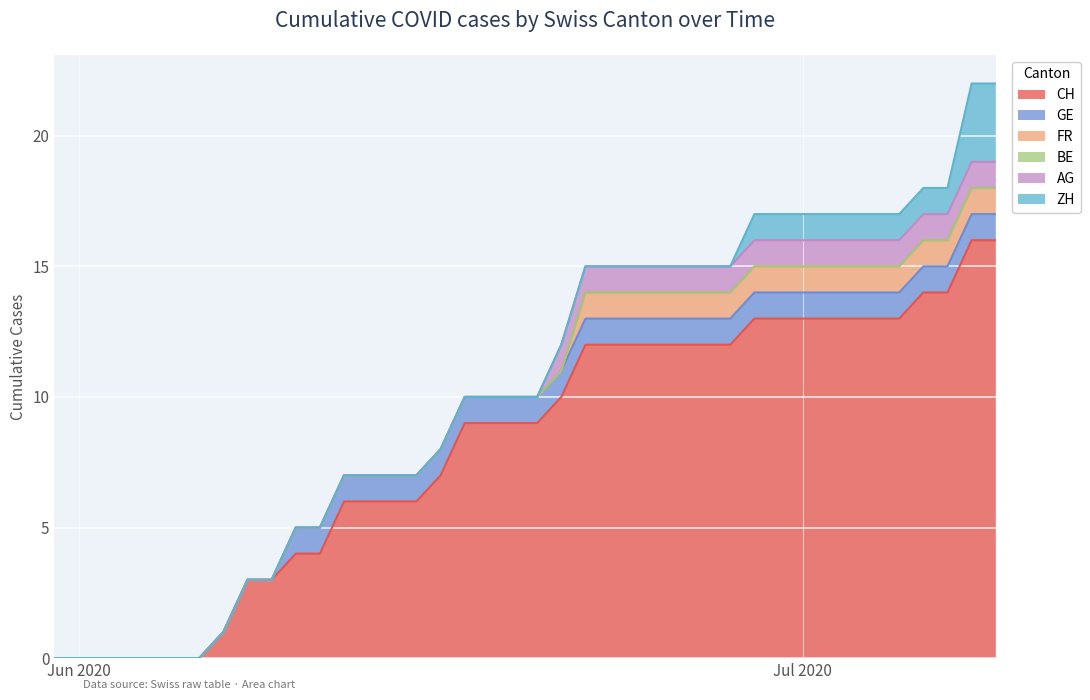

Which series has the largest total across all categories?

CH